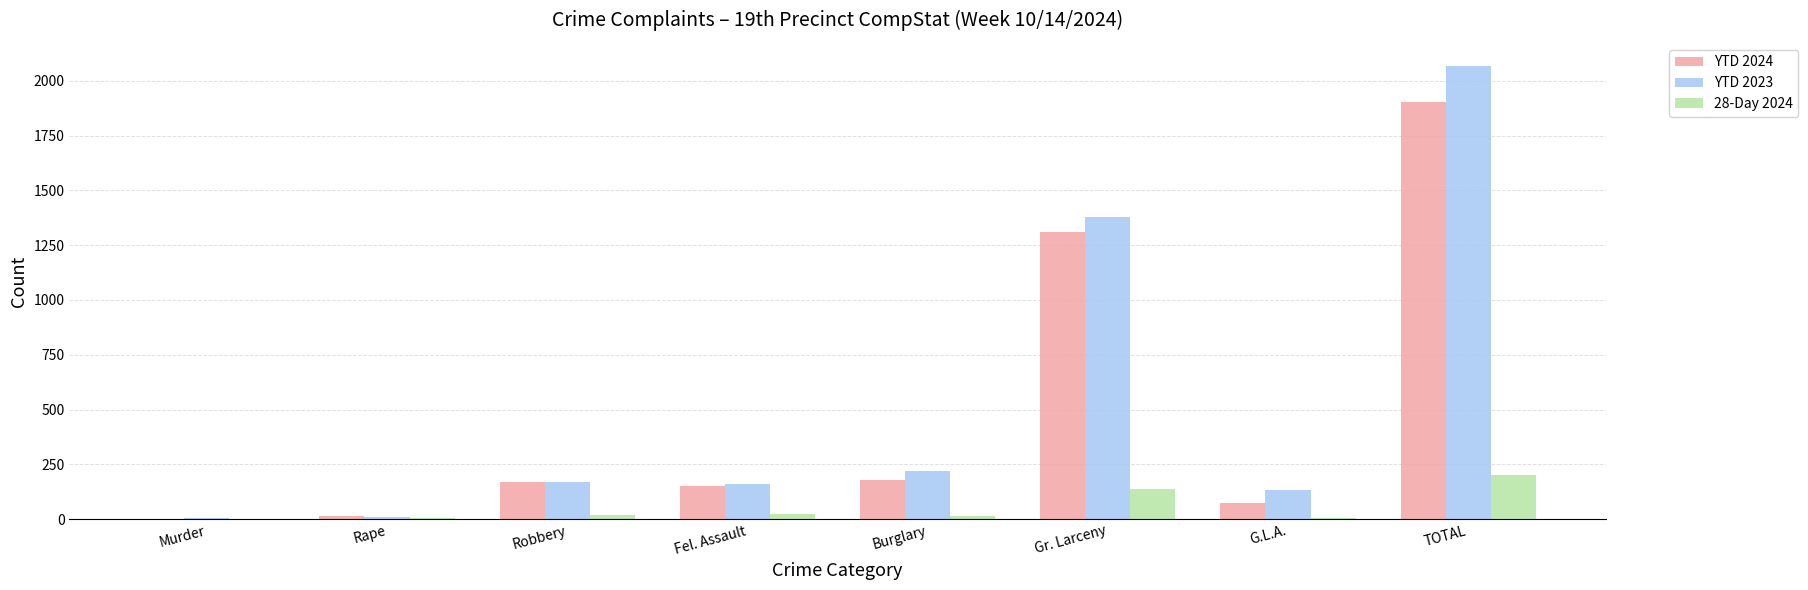

At which label is YTD 2024 closest to 953?

Gr. Larceny